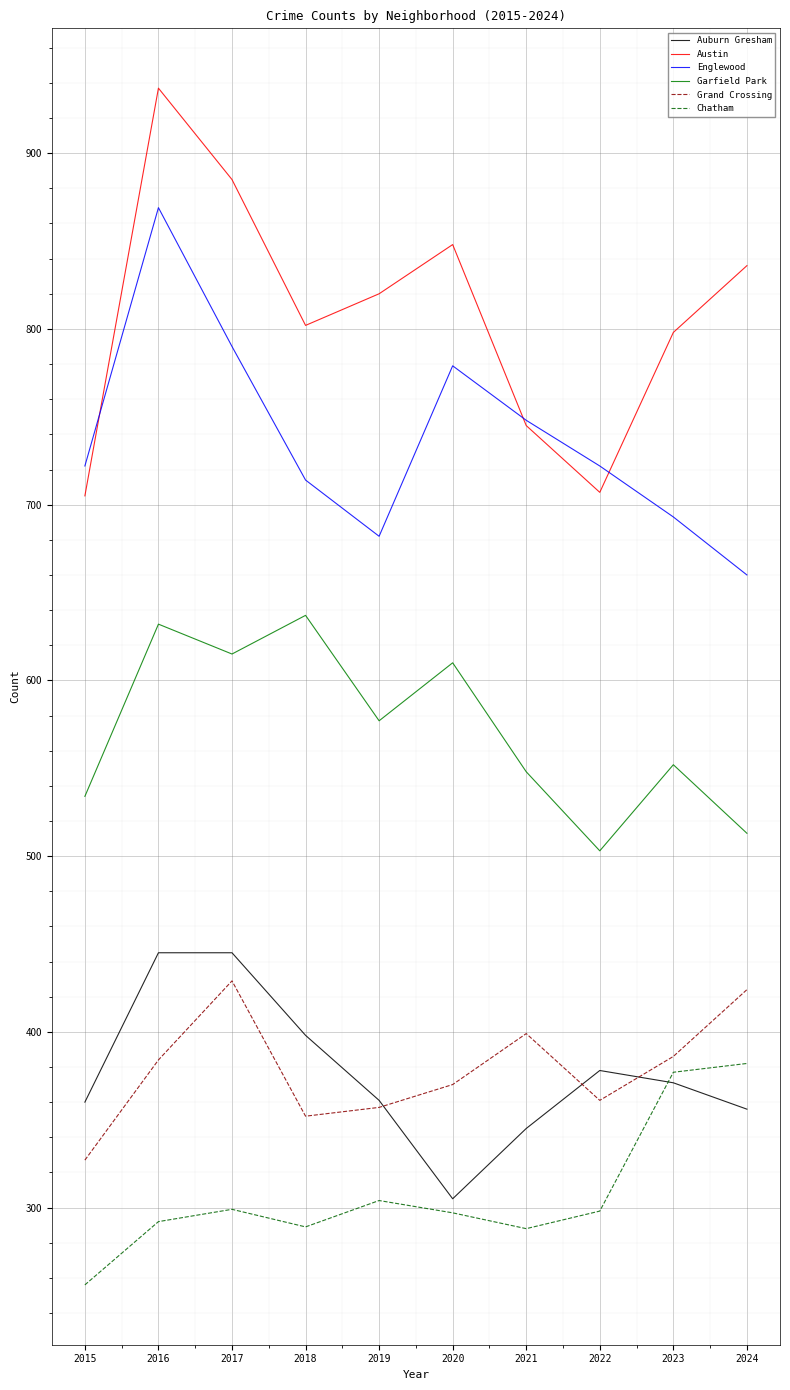

Where is the first local maximum for Austin?

2016